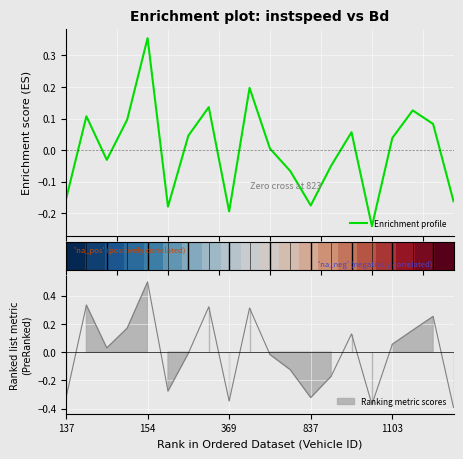

What value does the Enrichment profile series have at 5?

-0.2